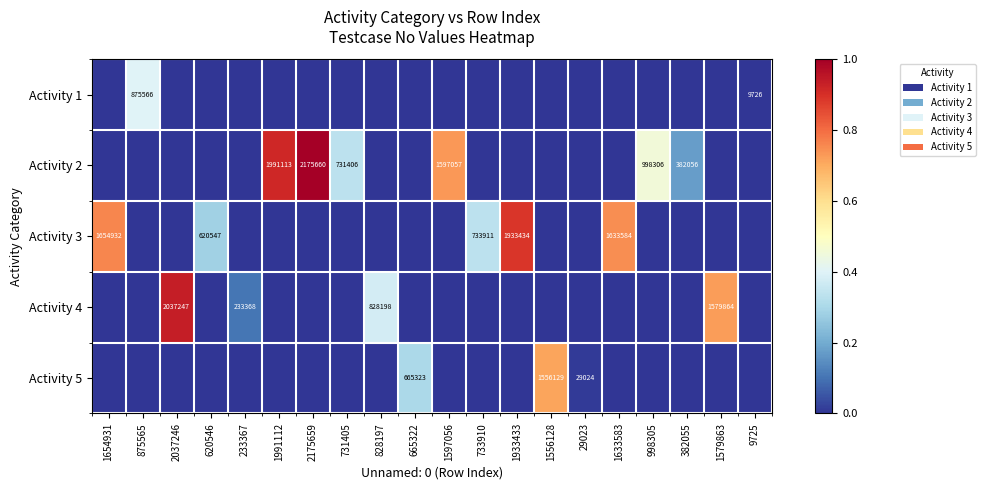

At how many categories does at least one series exceed 0?

19